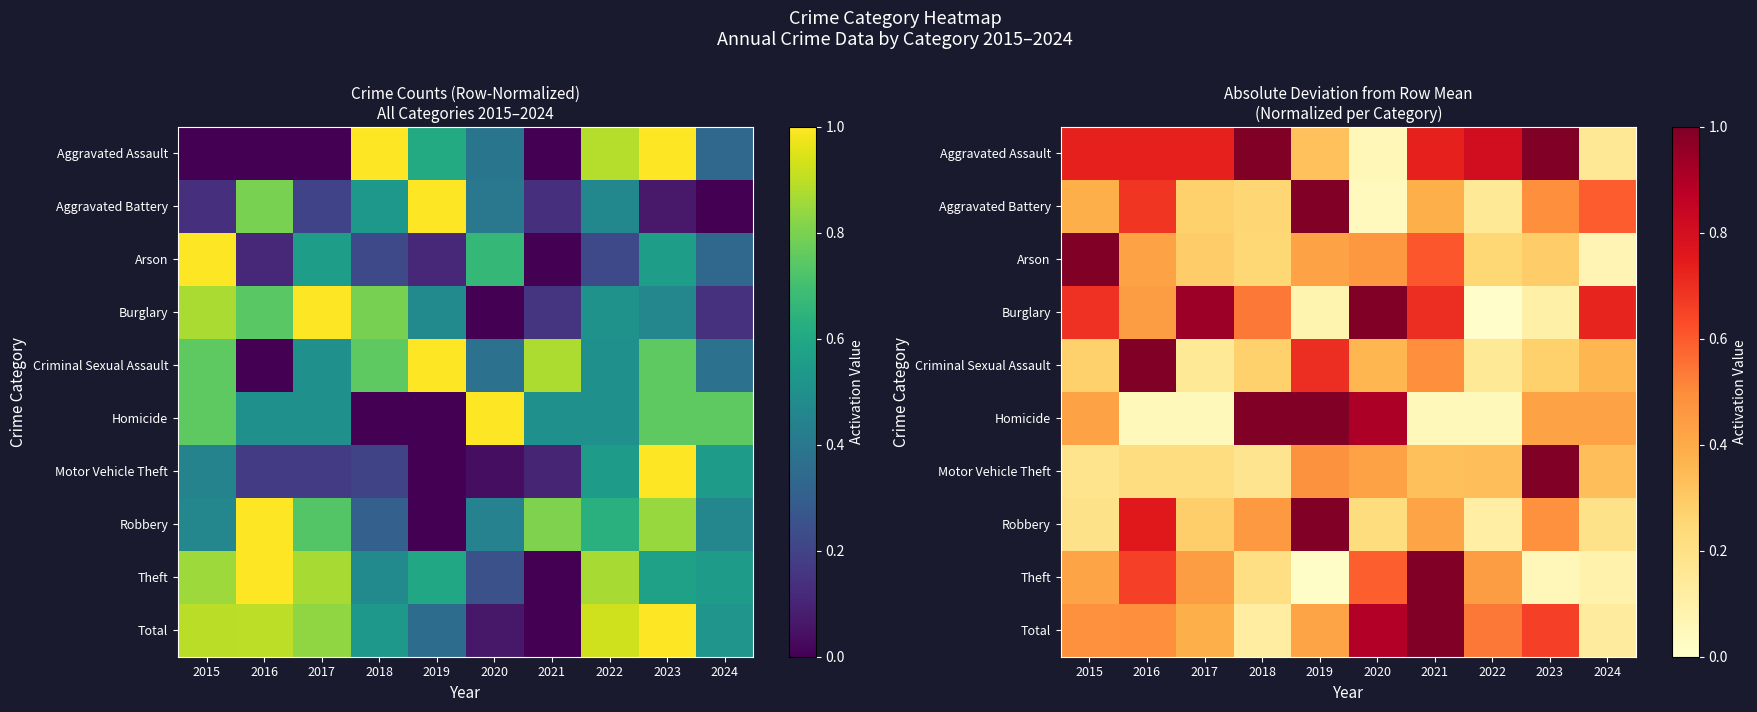

What is the total value across all series at 2021?

5.7